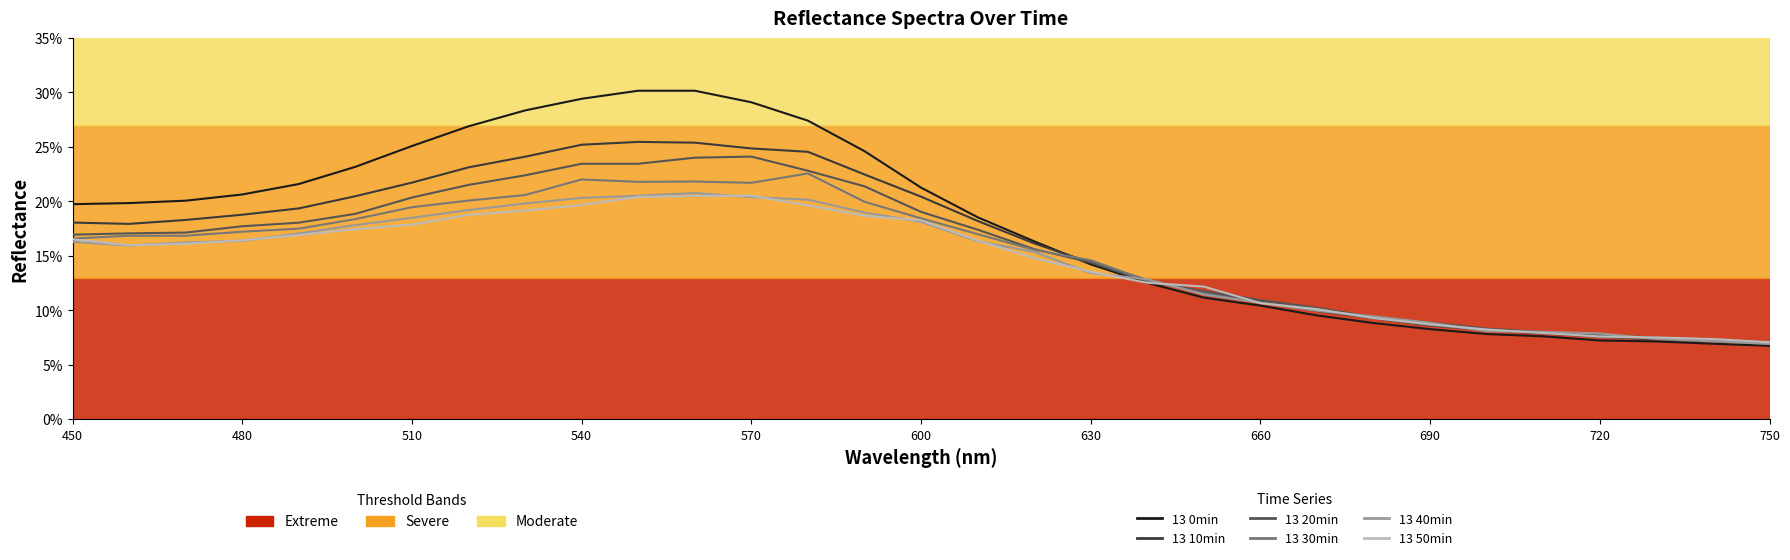

Which series ends up on top after the final intersection of 13 0min and 13 50min?

13 50min